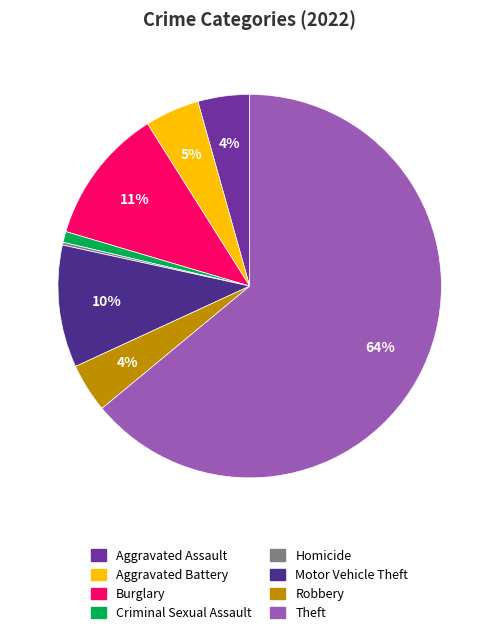

Is it true that Aggravated Battery is 5% of the pie?

True